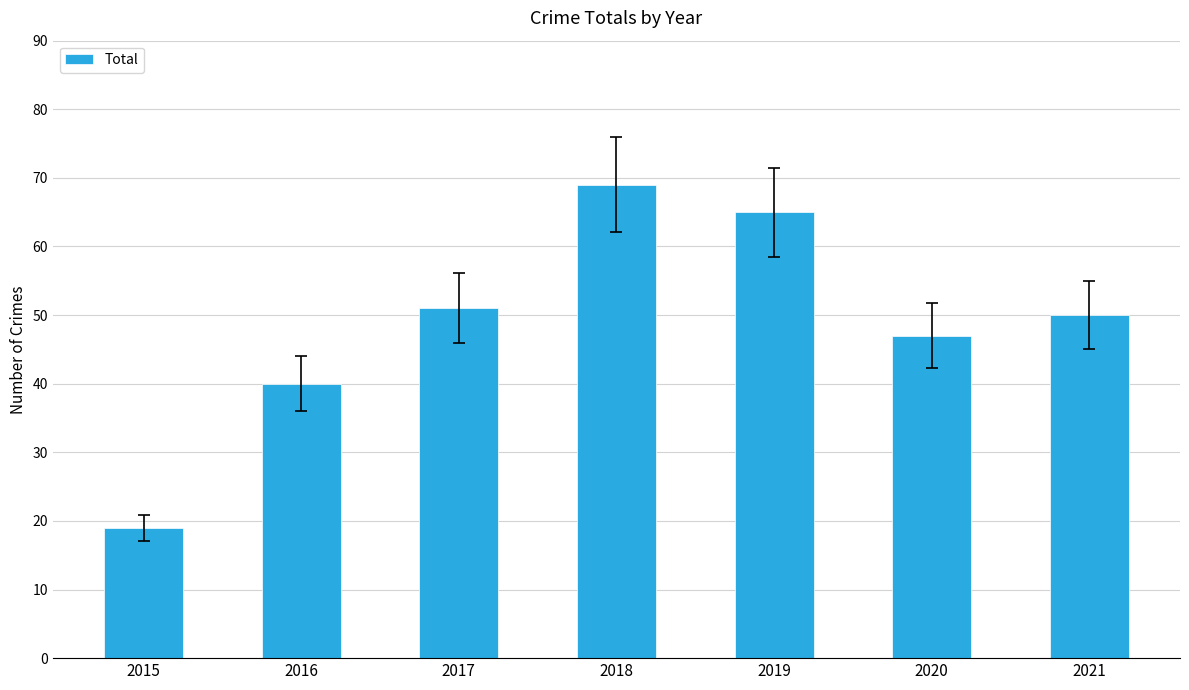

List the labels in order of value, smallest first.

2015, 2016, 2020, 2021, 2017, 2019, 2018